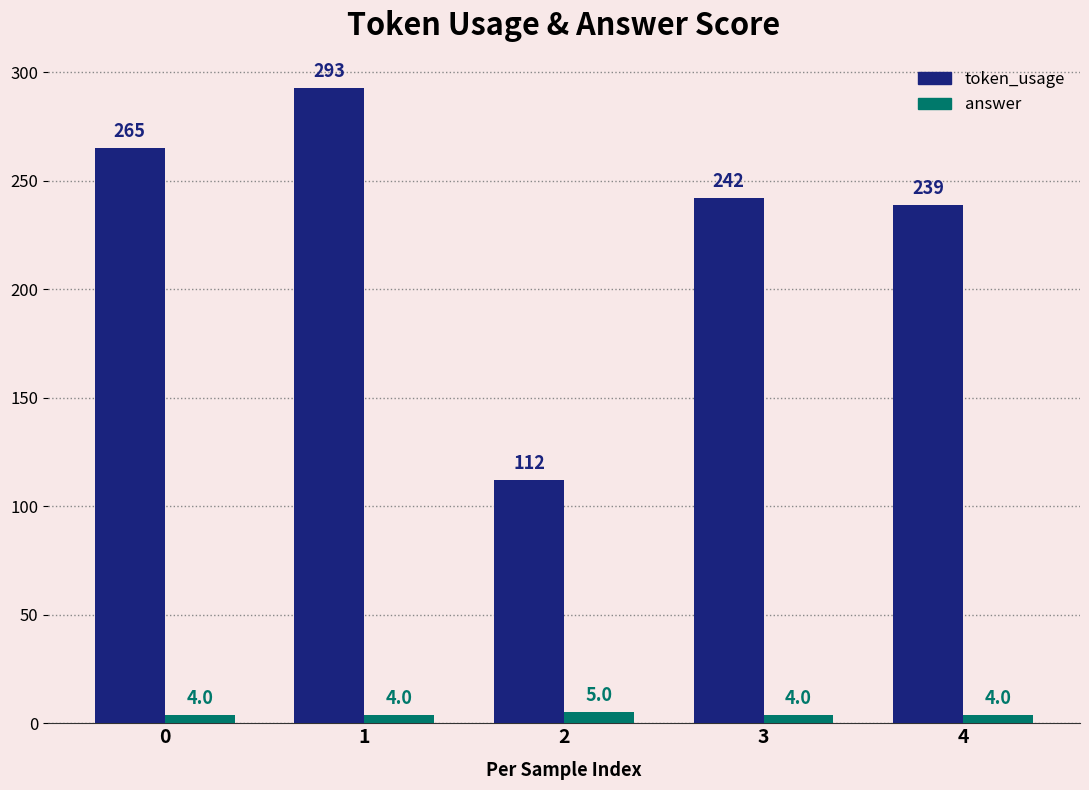

The token_usage series shows 502 at 1. True or false?

False